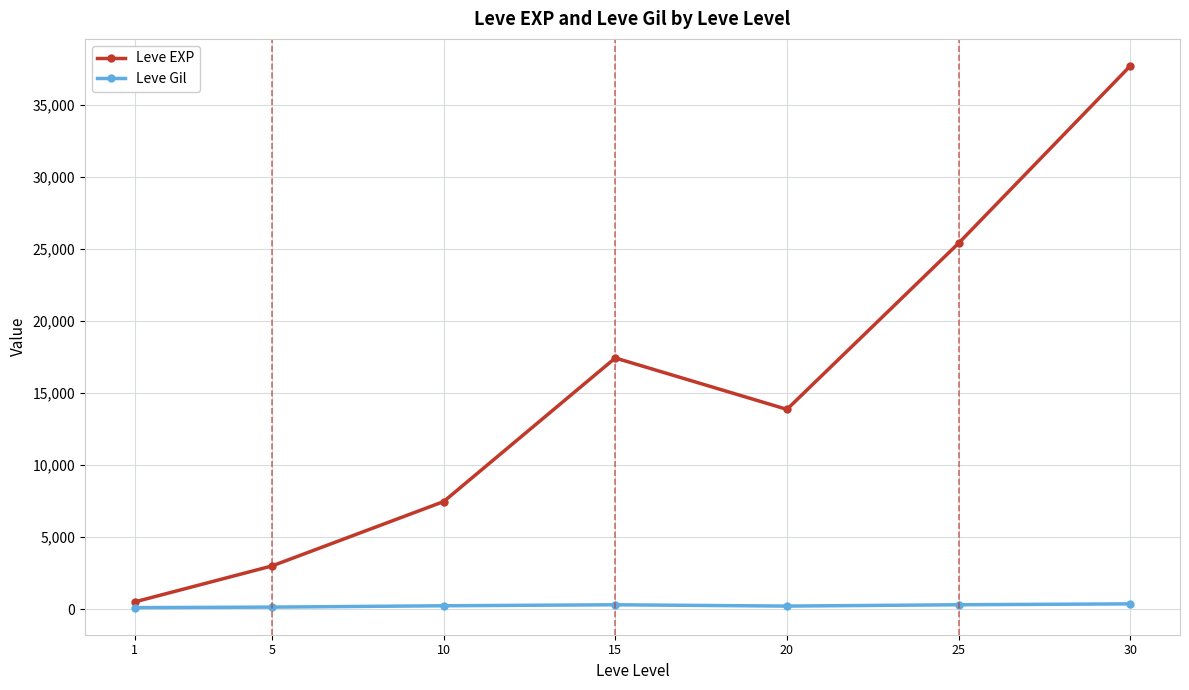

At how many categories does at least one series exceed 25197?

2